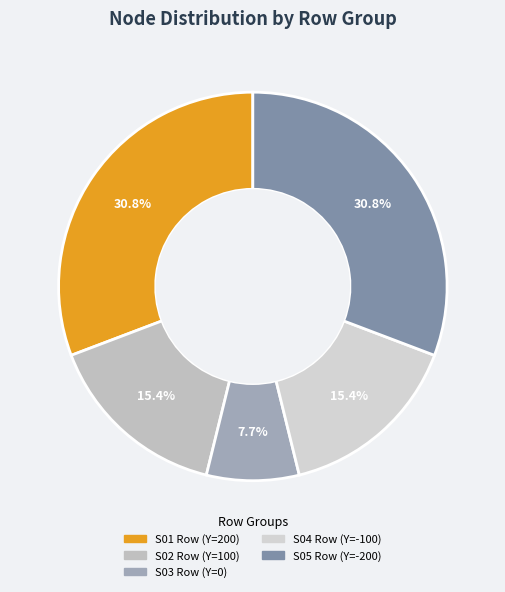

Which category has the biggest portion of the pie?

S01 Row (Y=200)